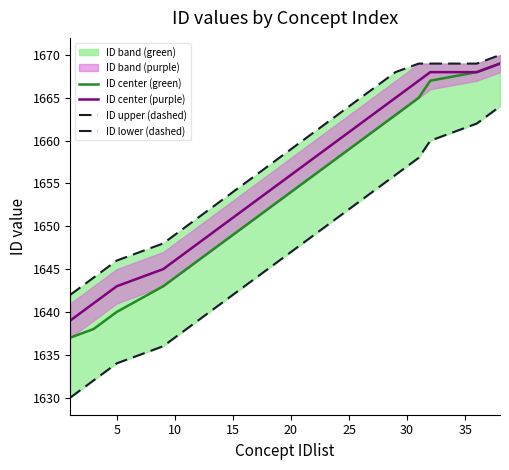

Reading left to right, transcribe all the data shown in this chart.

ID center (green): 1637	1638	1640	1643	1645	1647	1649	1651	1653	1655	1657	1659	1661	1663	1665	1667	1668	1669
ID center (purple): 1639	1641	1643	1645	1647	1649	1651	1653	1655	1657	1659	1661	1663	1665	1667	1668	1668	1669
ID upper (dashed): 1642	1644	1646	1648	1650	1652	1654	1656	1658	1660	1662	1664	1666	1668	1669	1669	1669	1670
ID lower (dashed): 1630	1632	1634	1636	1638	1640	1642	1644	1646	1648	1650	1652	1654	1656	1658	1660	1662	1664